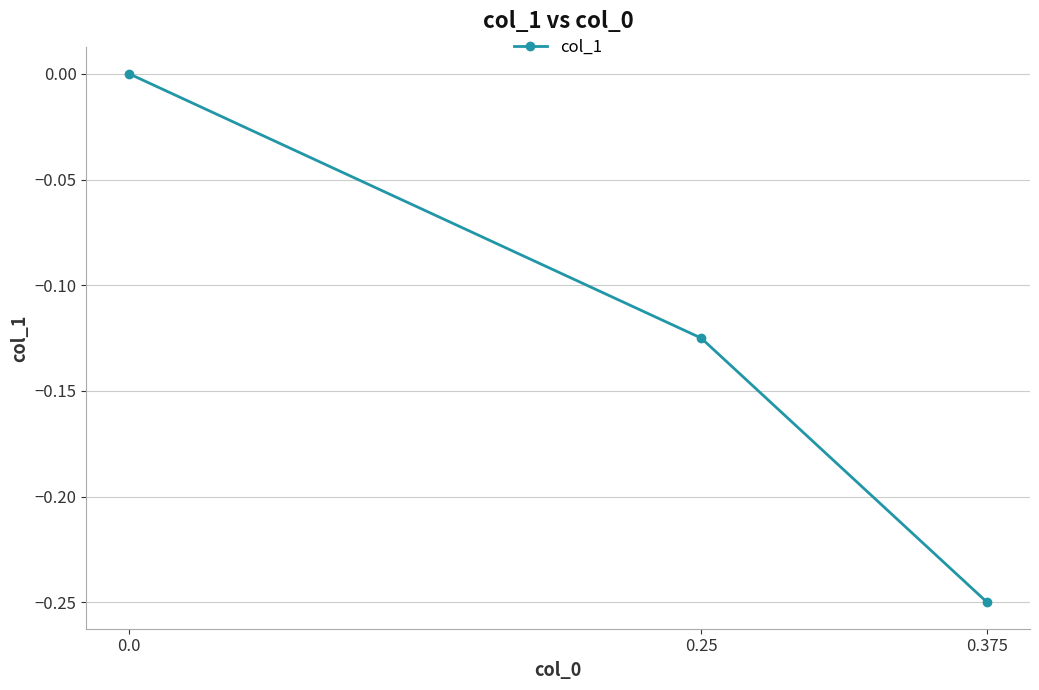

Rank the categories by value from highest to lowest.

0.0, 0.25, 0.375